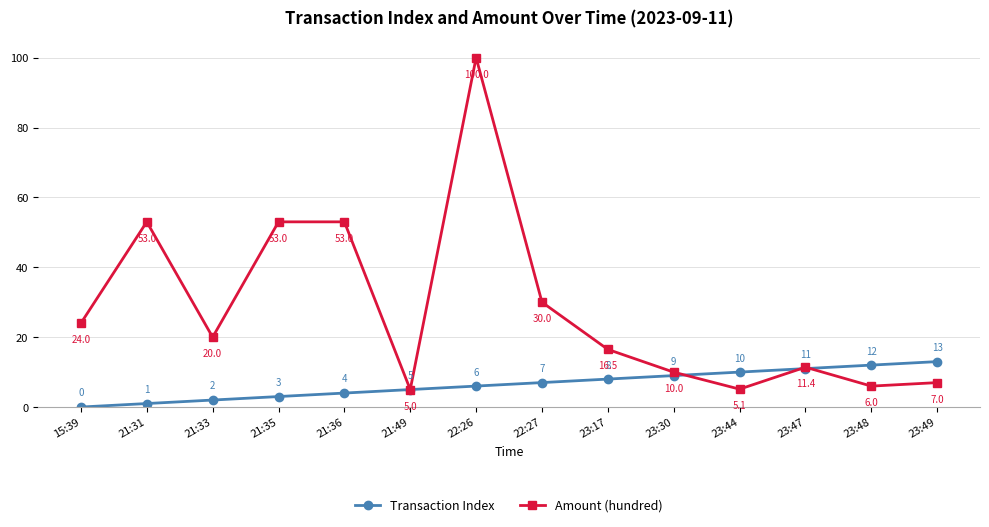

In Amount (hundred), how many points are lower than both neighbors (excluding endpoints)?

4